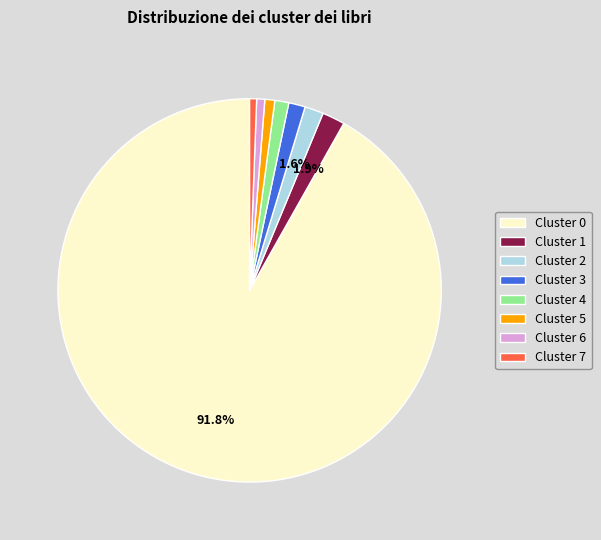

Is there a majority slice in this chart?

Yes